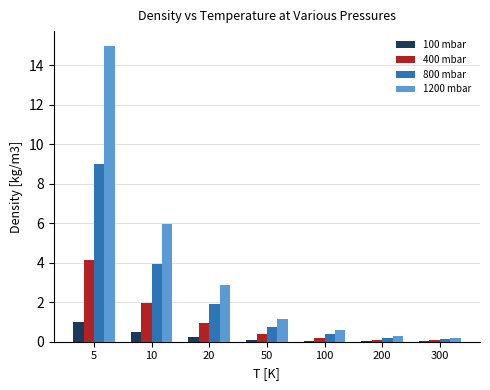

Where is 1200 mbar nearest to the value 7?

10